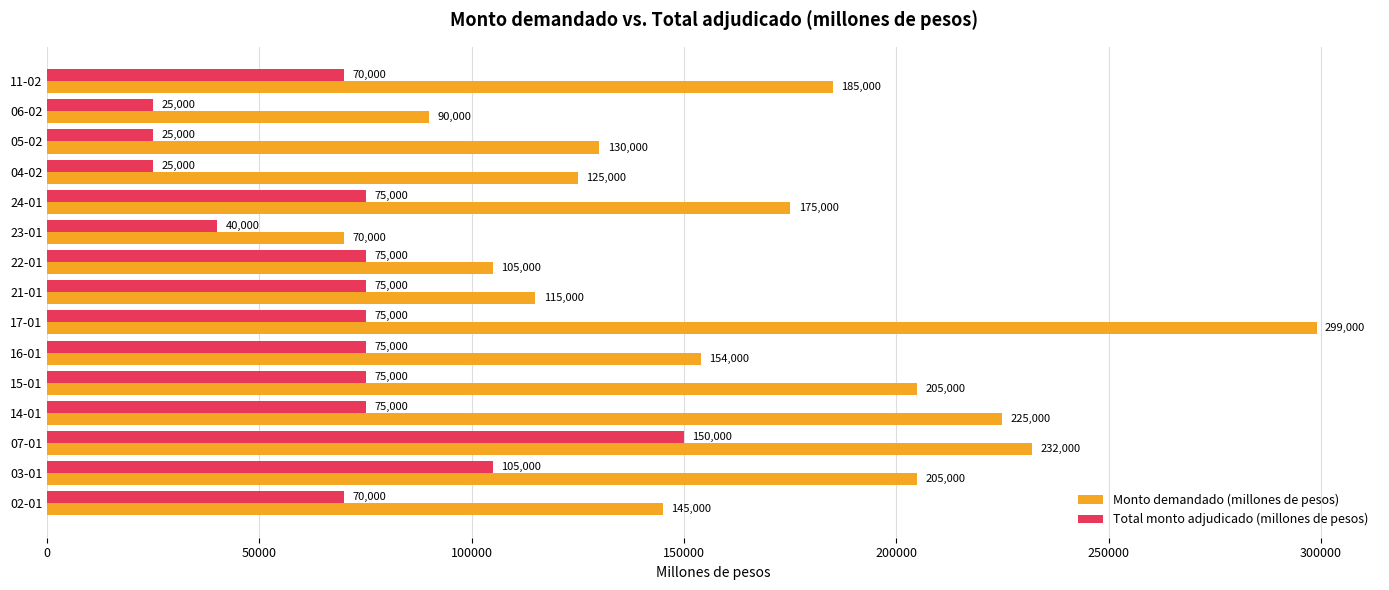

At which category is the sum across all series the highest?

07-01